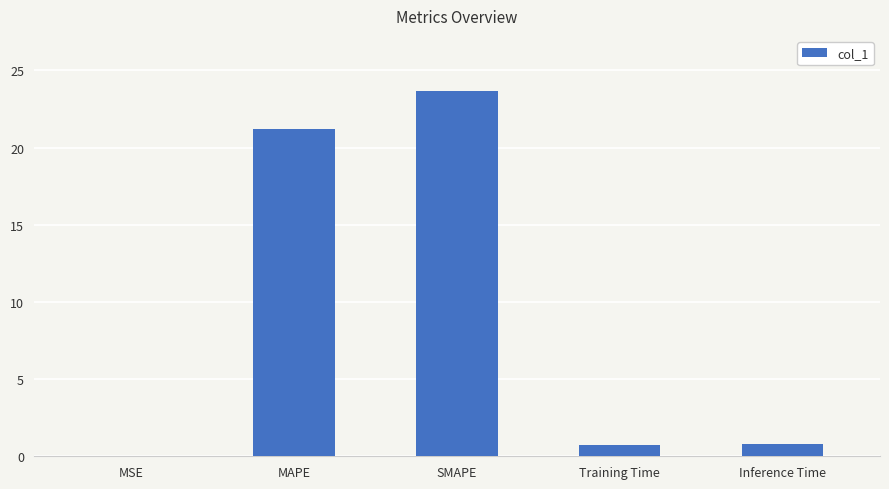

The chart shows a value of 23.7 at SMAPE. True or false?

True